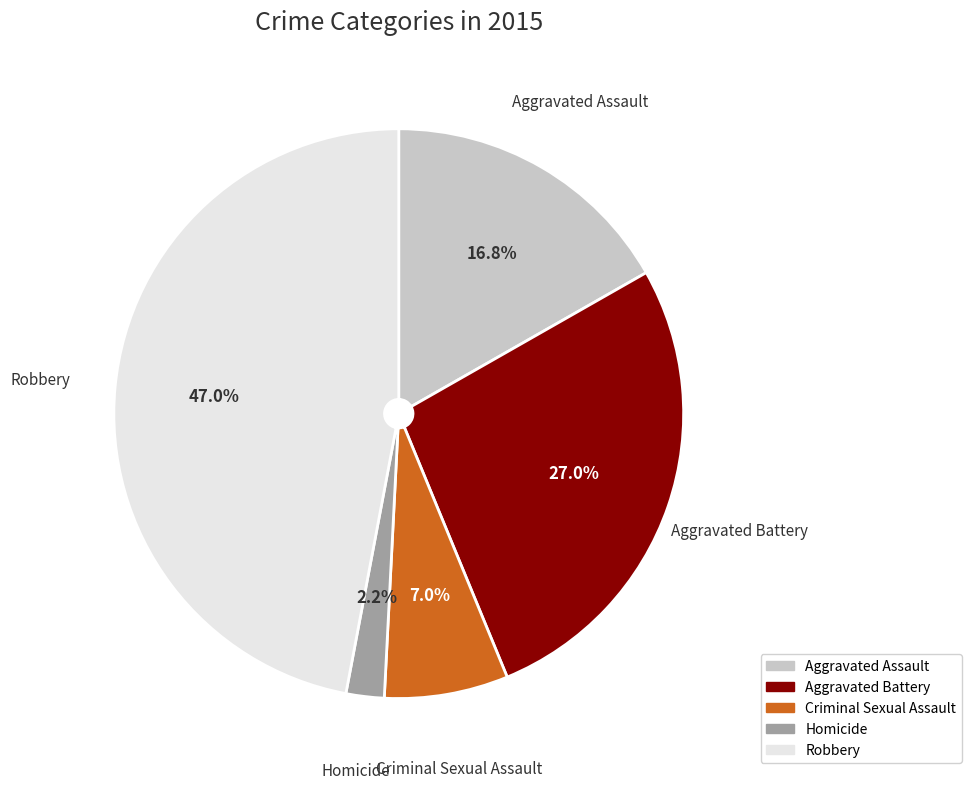

What is the largest slice in the pie chart?

Robbery